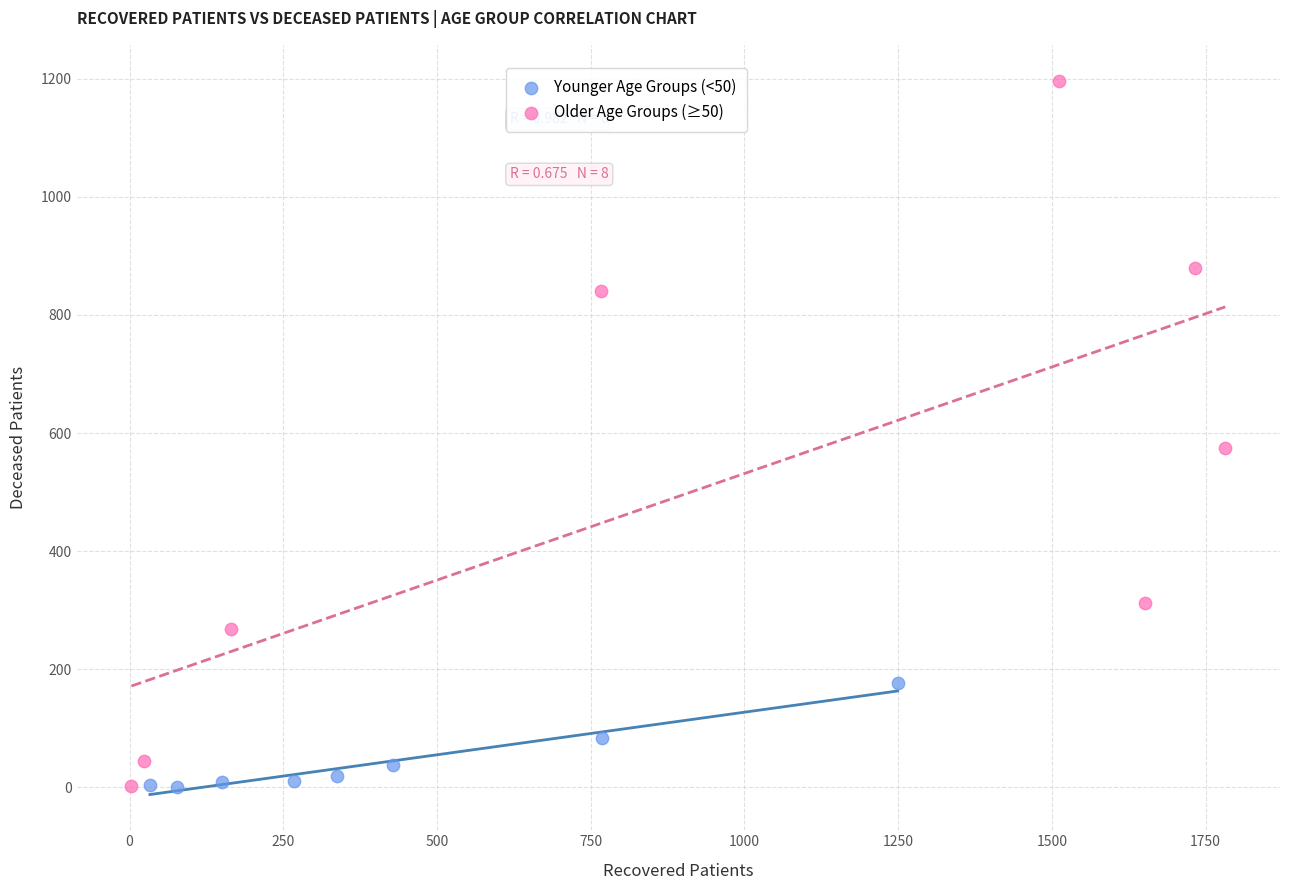

Which series has the widest spread of Y values?

Older Age Groups (≥50)